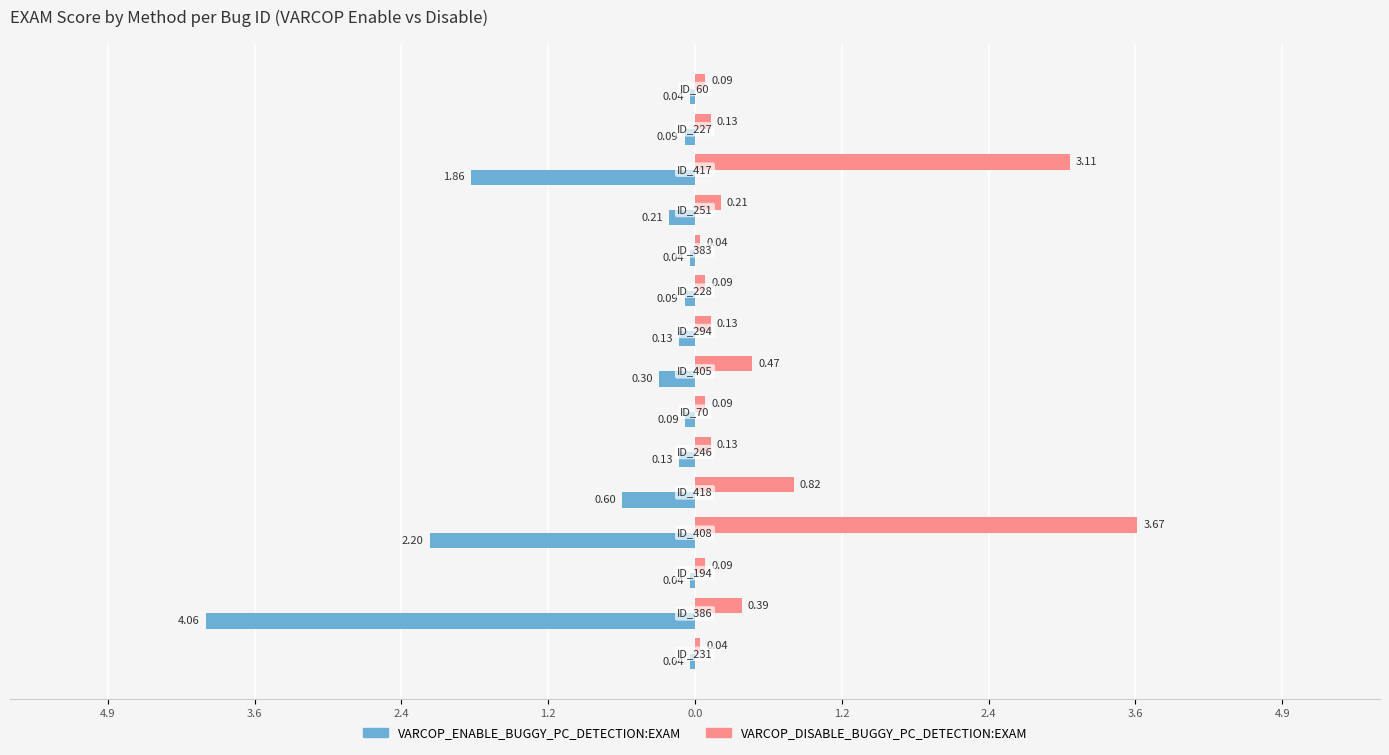

What are all the series names shown in the legend?

VARCOP_ENABLE_BUGGY_PC_DETECTION:EXAM, VARCOP_DISABLE_BUGGY_PC_DETECTION:EXAM